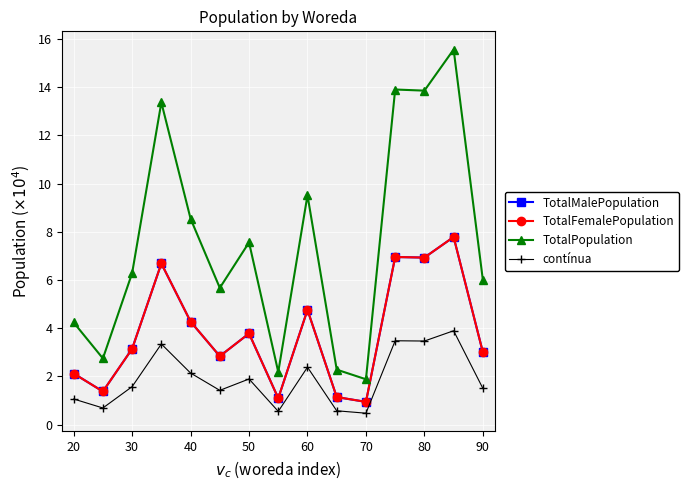

Is this an area chart (filled region under the line)?

No